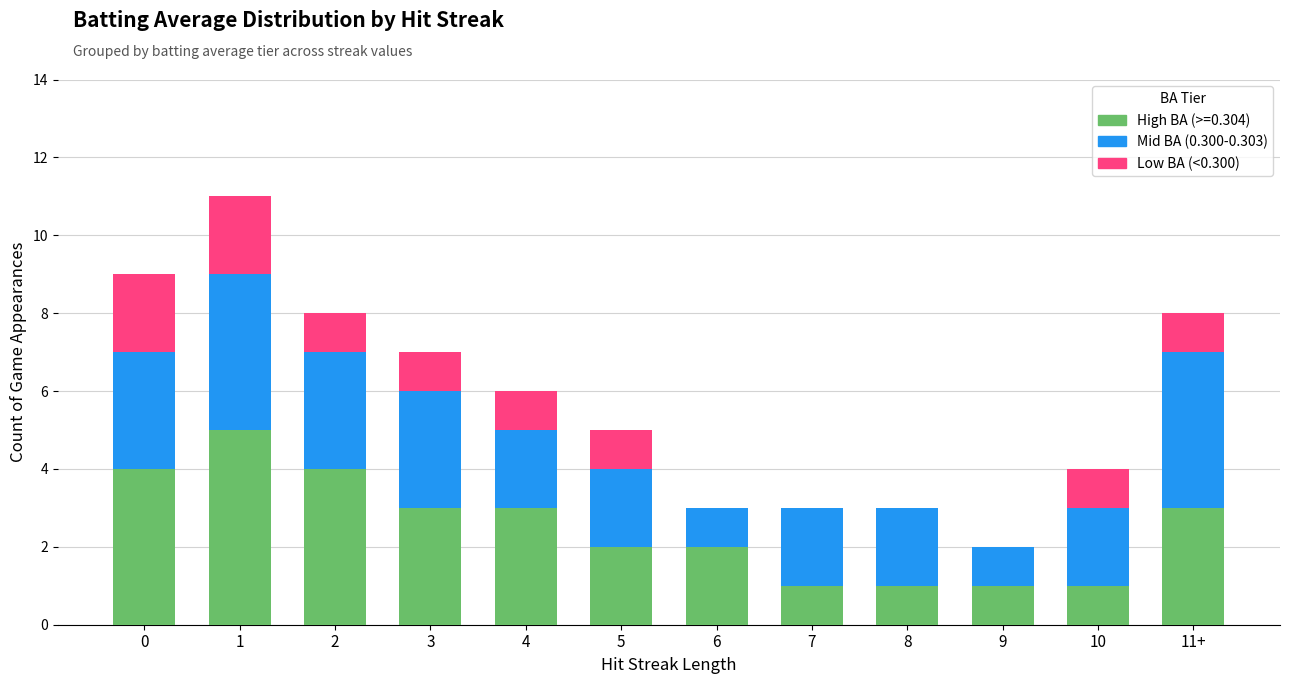

The High BA (>=0.304) series shows 1 at 9. True or false?

True